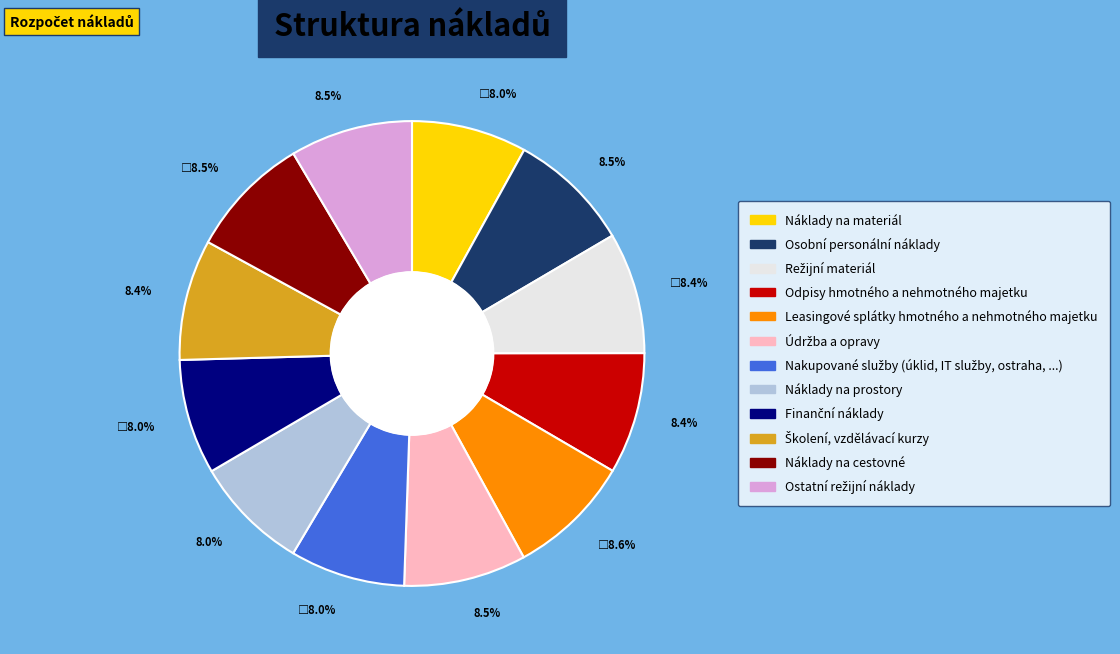

Does any single category account for the majority?

No